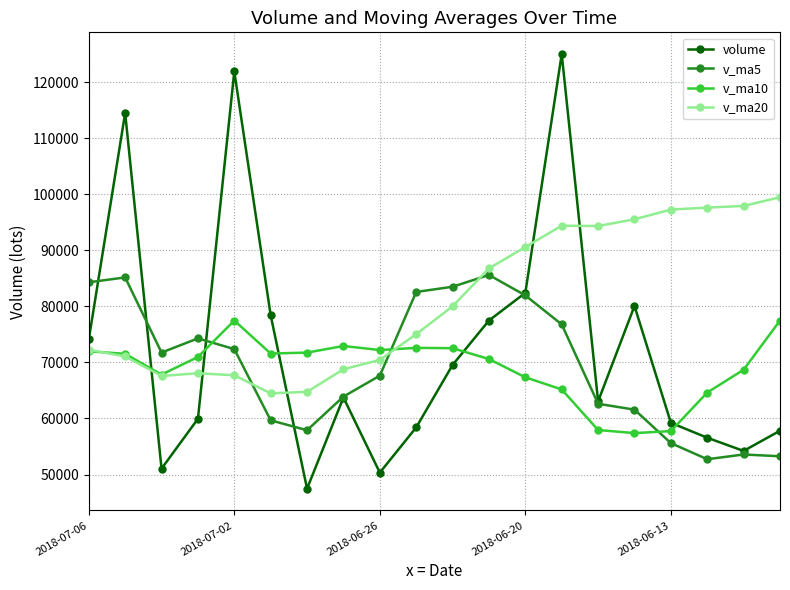

List the series in order of their peak value, highest first.

volume, v_ma20, v_ma5, v_ma10